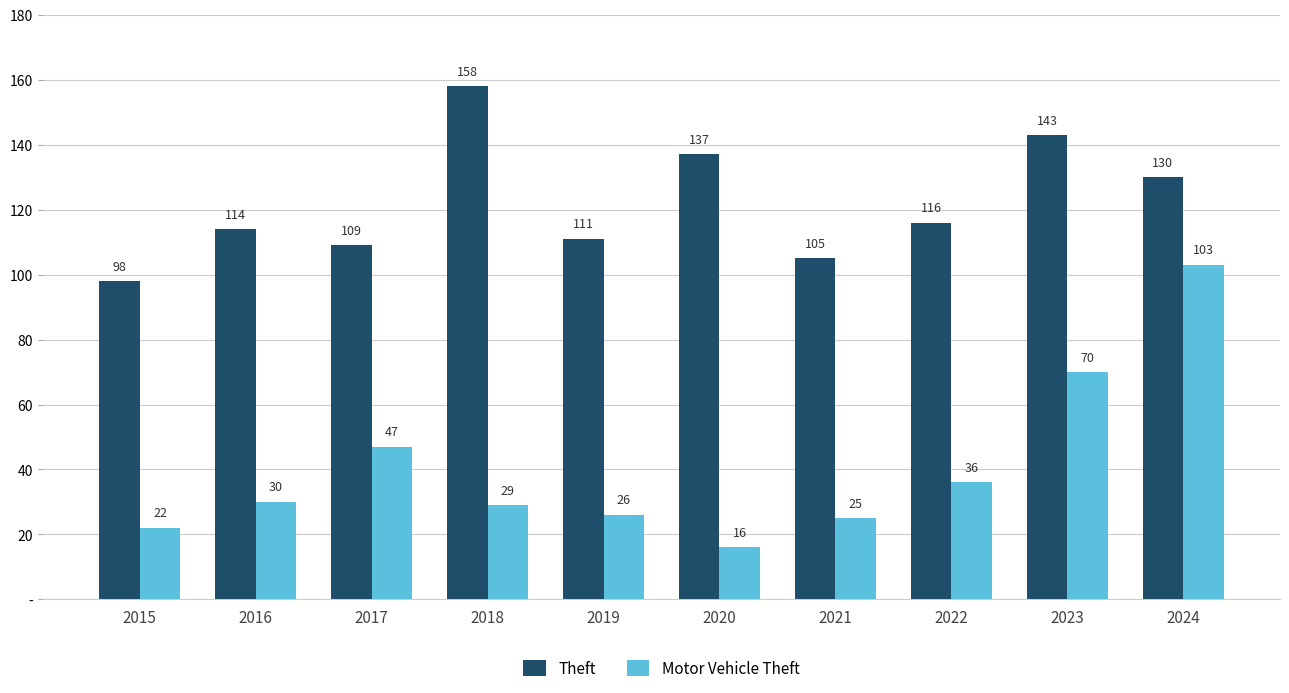

What are all the series names shown in the legend?

Theft, Motor Vehicle Theft